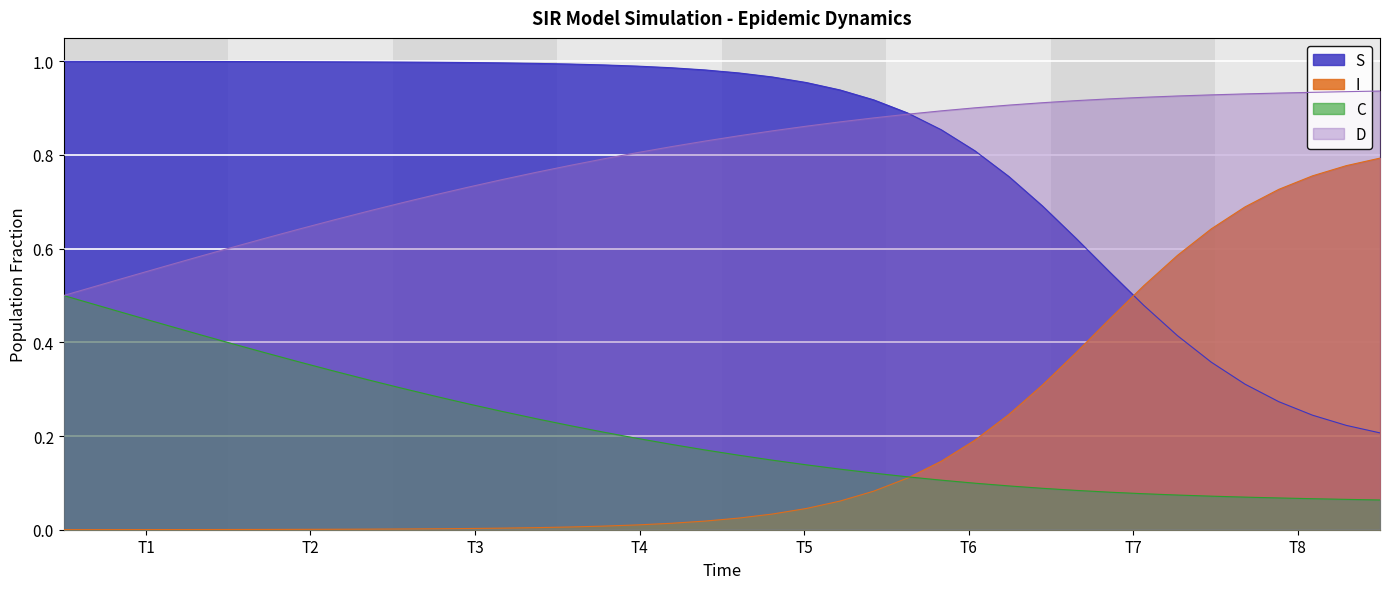

List the series in order of their peak value, highest first.

S, D, I, C